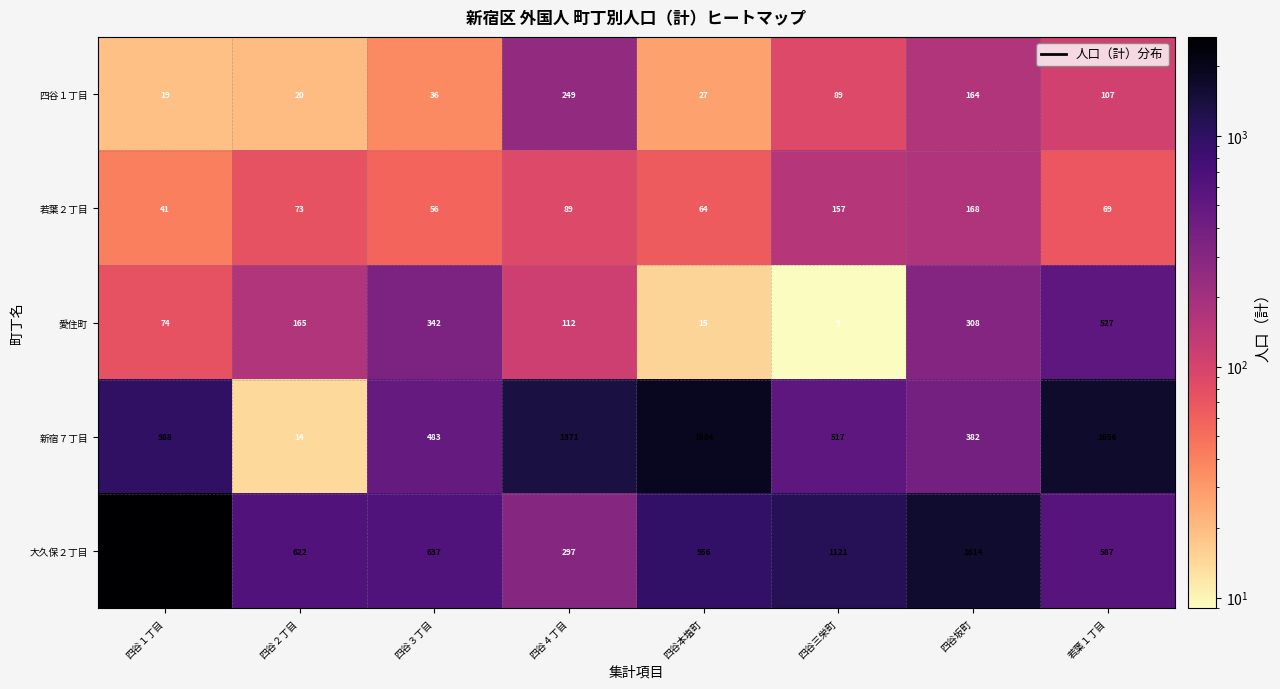

At which category is the sum across all series the highest?

四谷１丁目